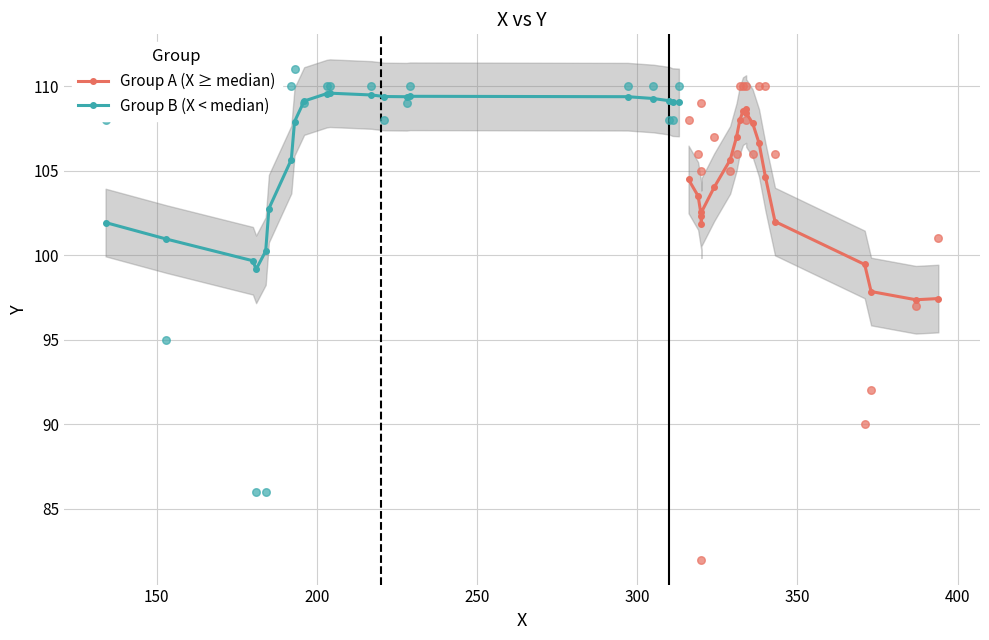

What are all the series names shown in the legend?

Group A (X ≥ median), Group B (X < median)